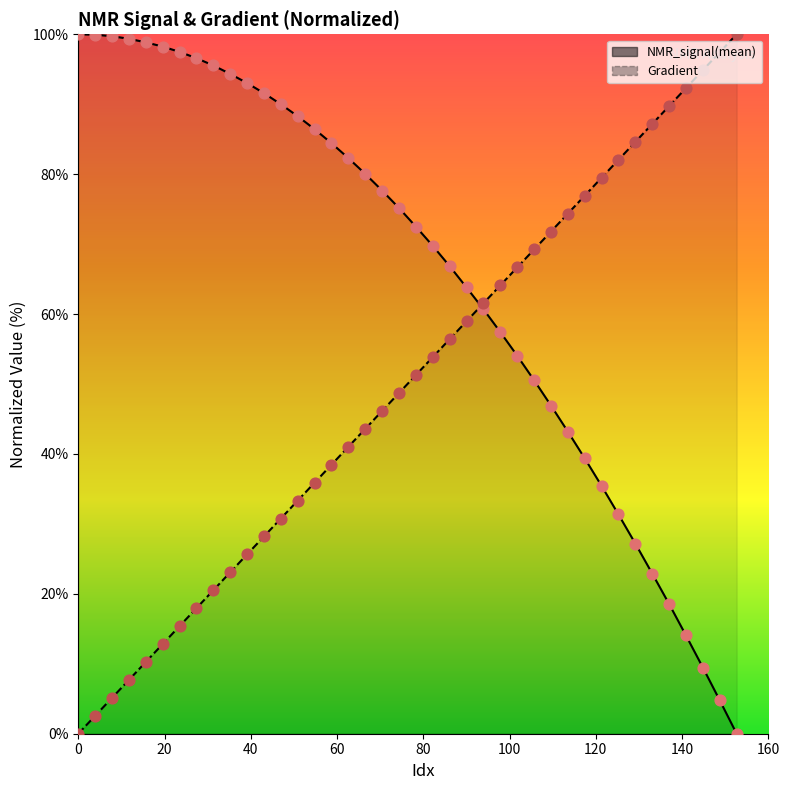

Which series has the largest total across all categories?

NMR_signal(mean)